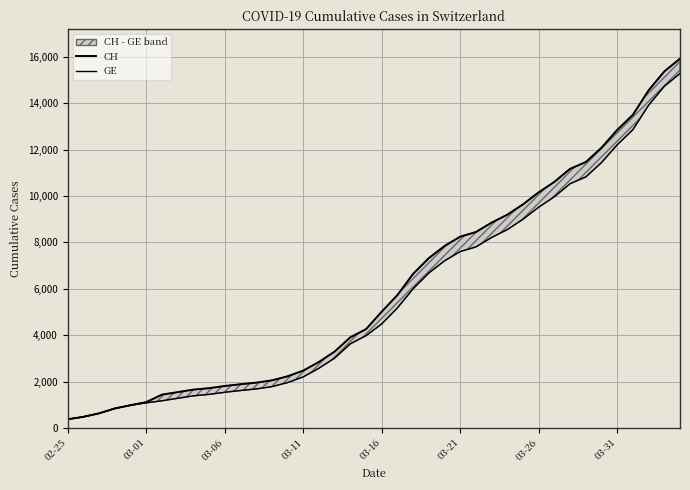

At which category is the sum across all series the highest?

39